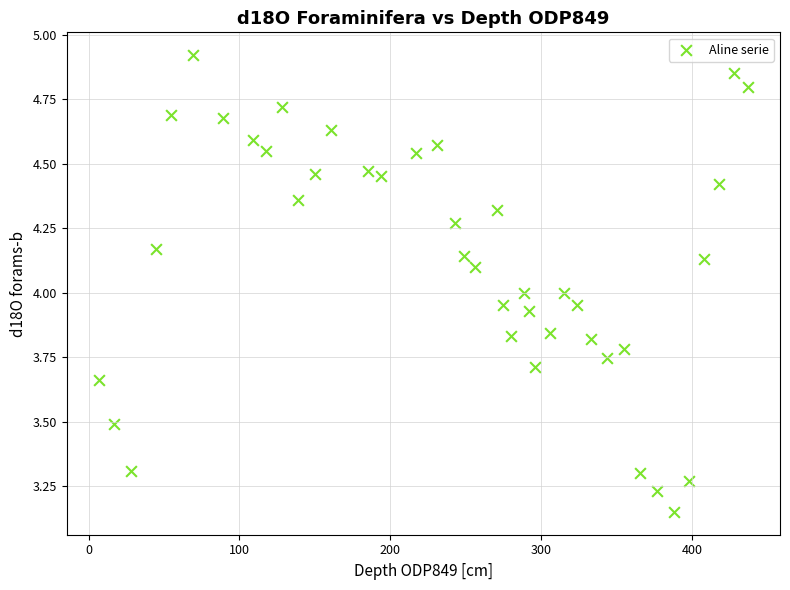

What is the range of X values (max minus min)?

430.0